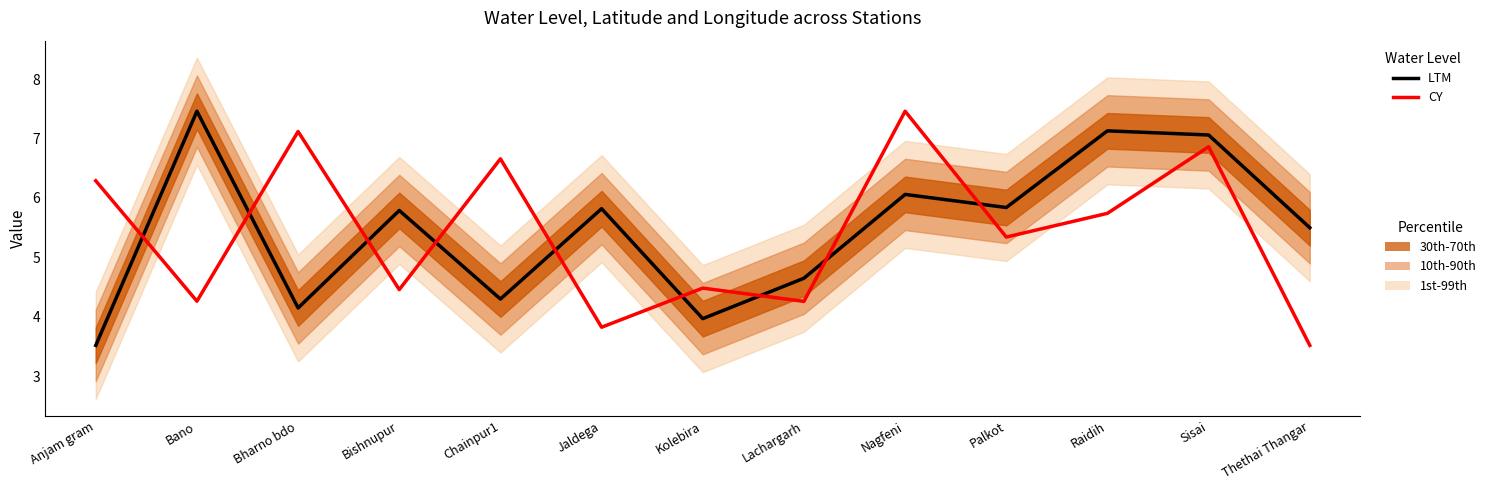

At which category does LTM reach its first local peak?

Bano